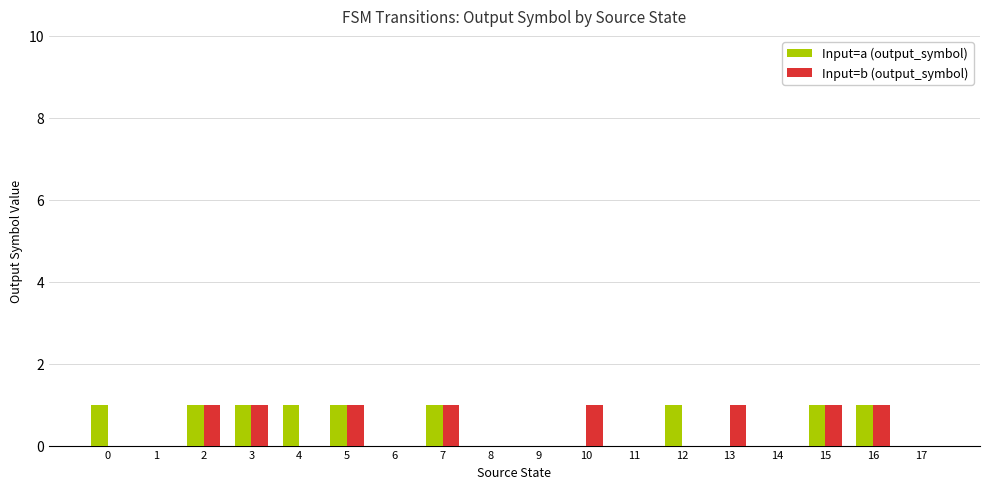

The Input=a (output_symbol) series shows 0 at 7. True or false?

False